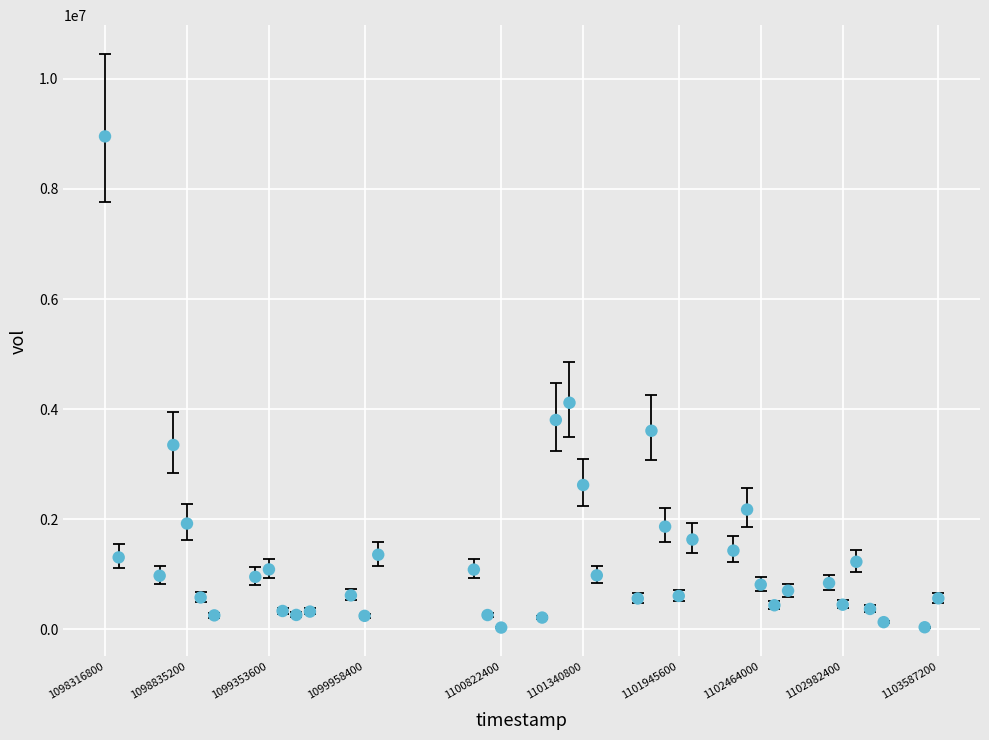

What Y value in the scatter plot is closest to 4491850?

4114400